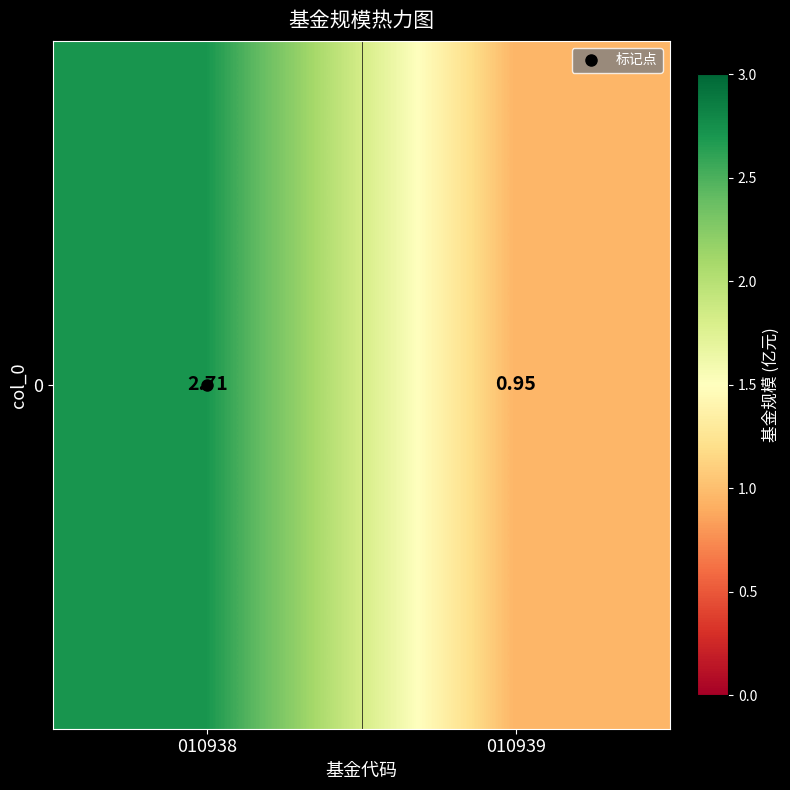

List the labels in order of value, largest first.

010938, 010939